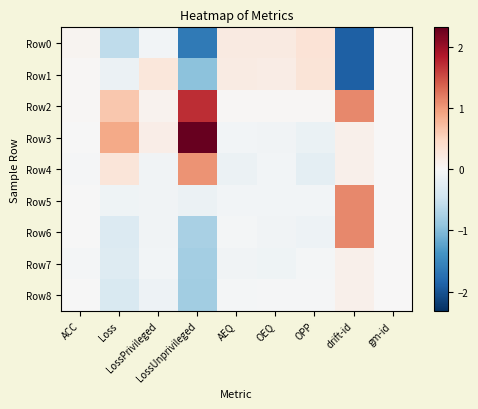

Between AEQ and OPP, which is larger?

OPP